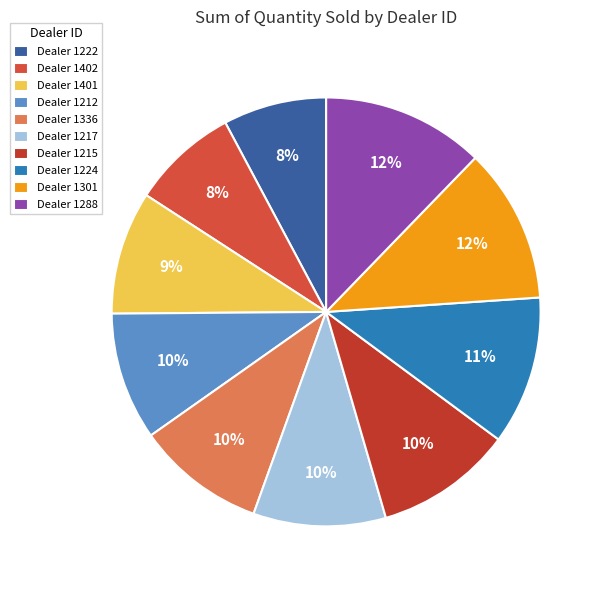

How many segments does this pie chart have?

10